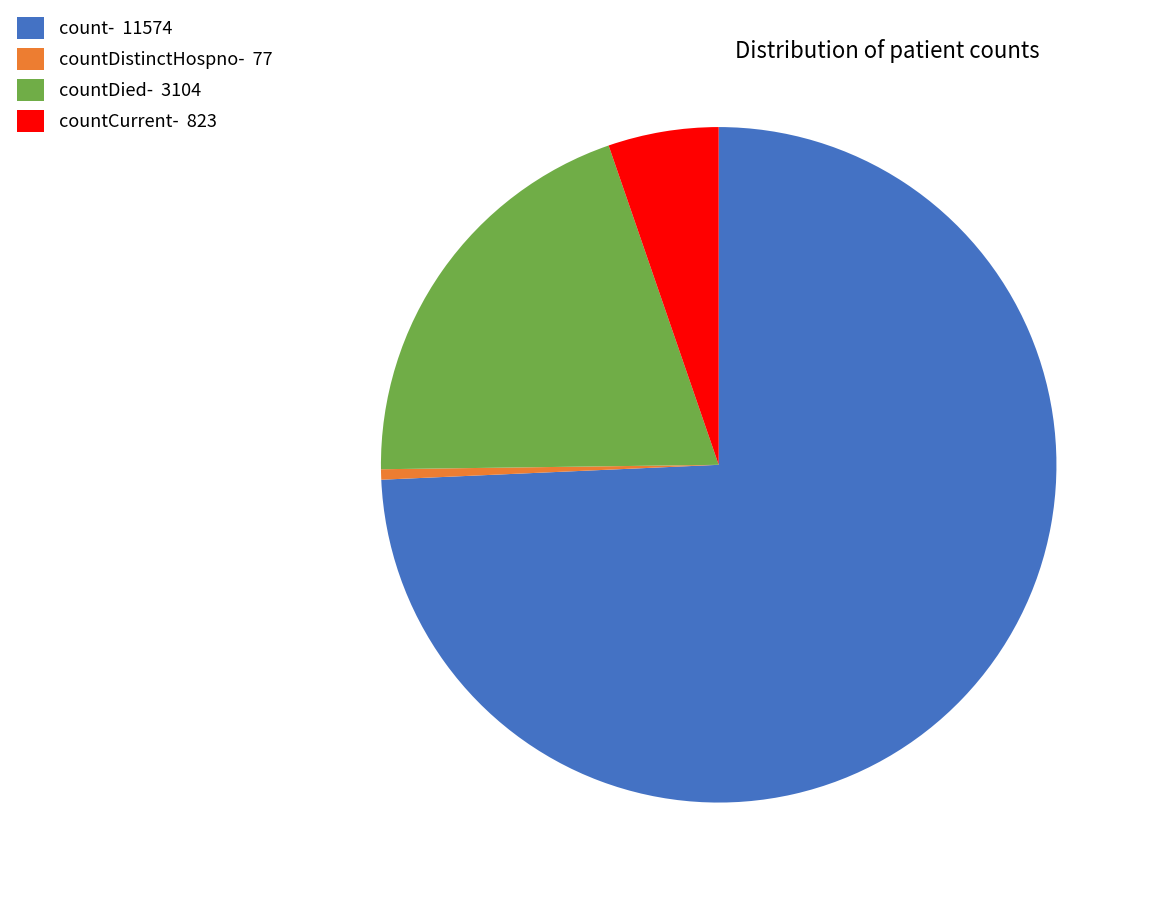

Rank the categories by value from lowest to highest.

countDistinctHospno- 77, countCurrent- 823, countDied- 3104, count- 11574